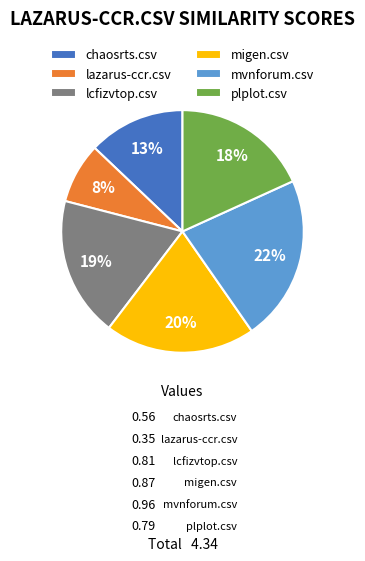

Which has a higher value, lcfizvtop.csv or migen.csv?

migen.csv